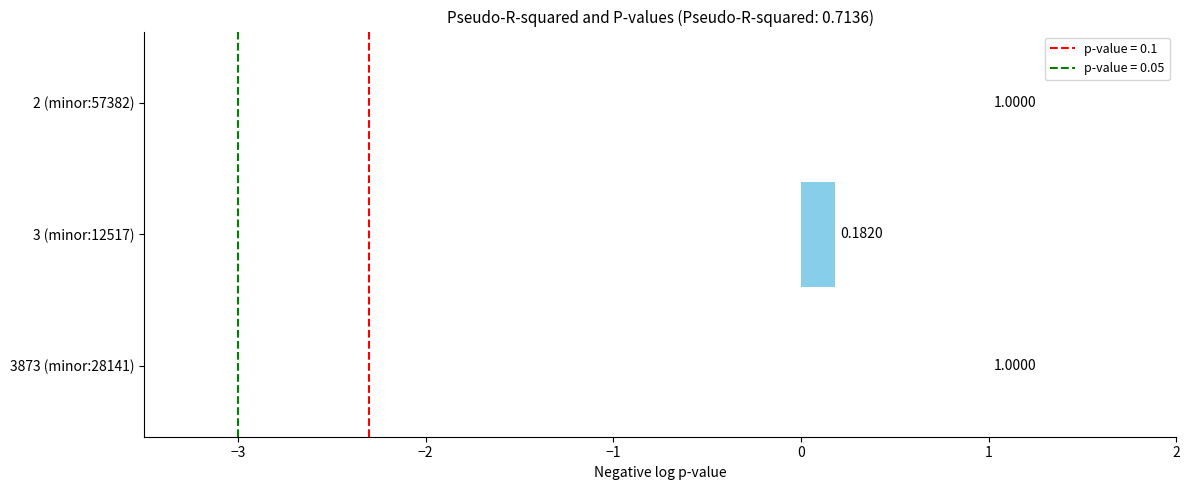

Count the number of categories in the chart.

3